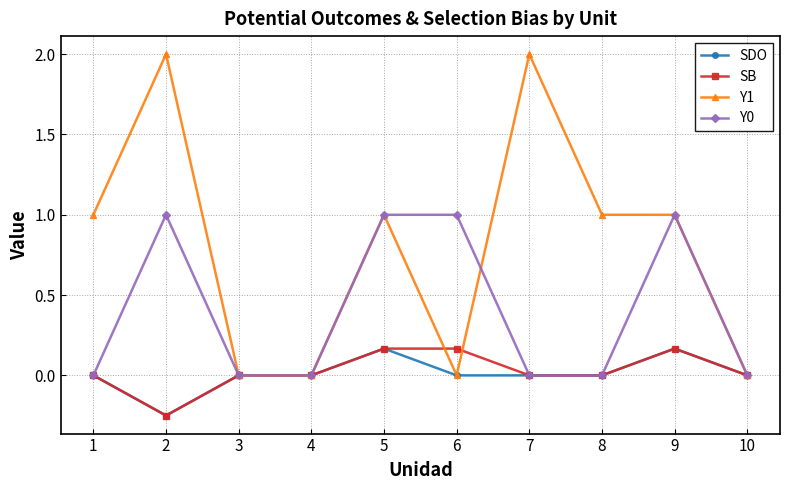

Which series has the largest range (max minus min)?

Y1